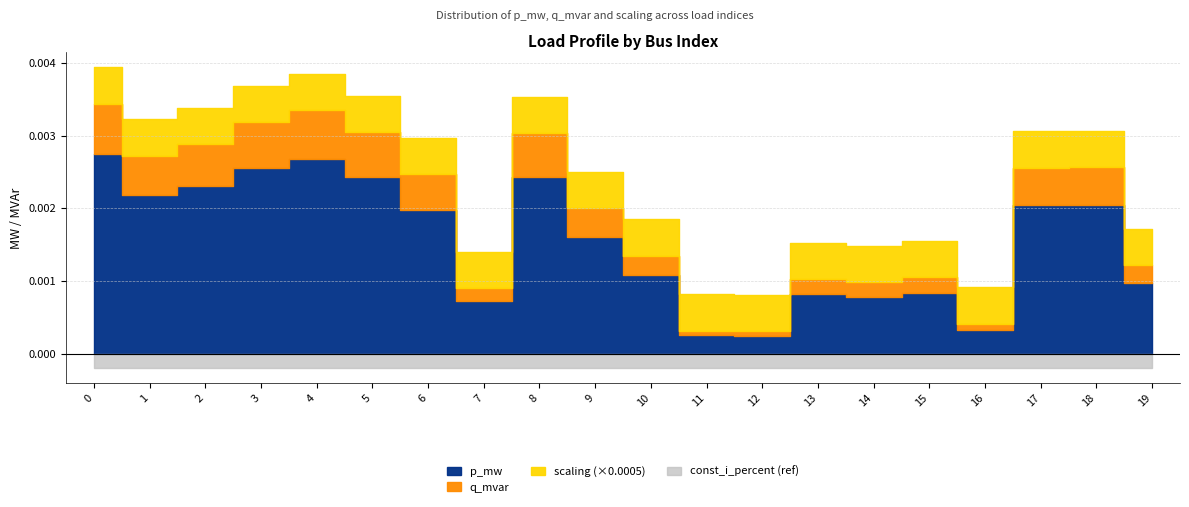

Is it true that scaling equals 1.5 at 1?

False